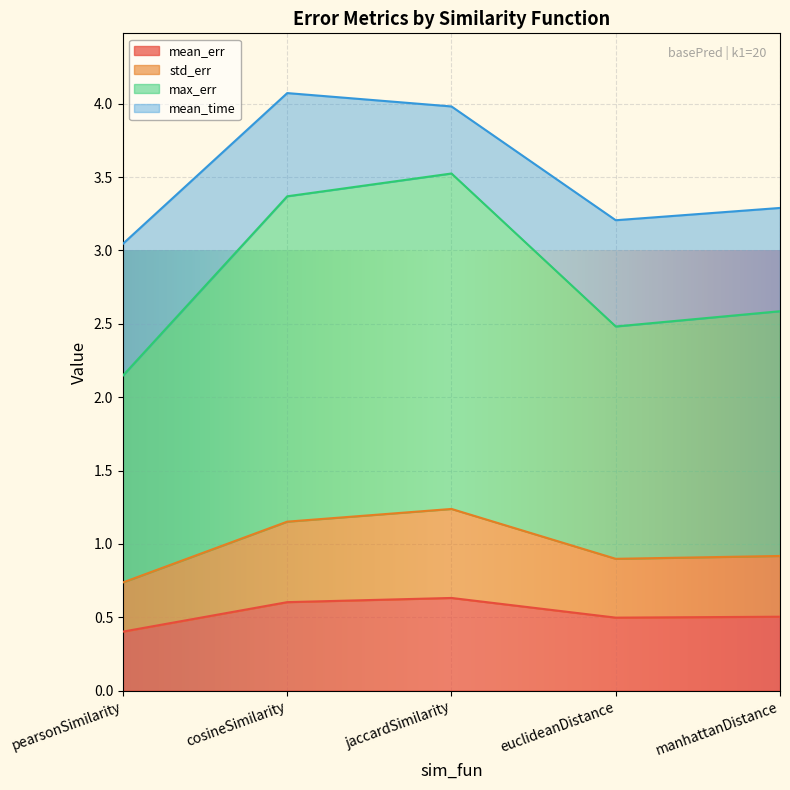

What are all the series names shown in the legend?

mean_err, std_err, max_err, mean_time